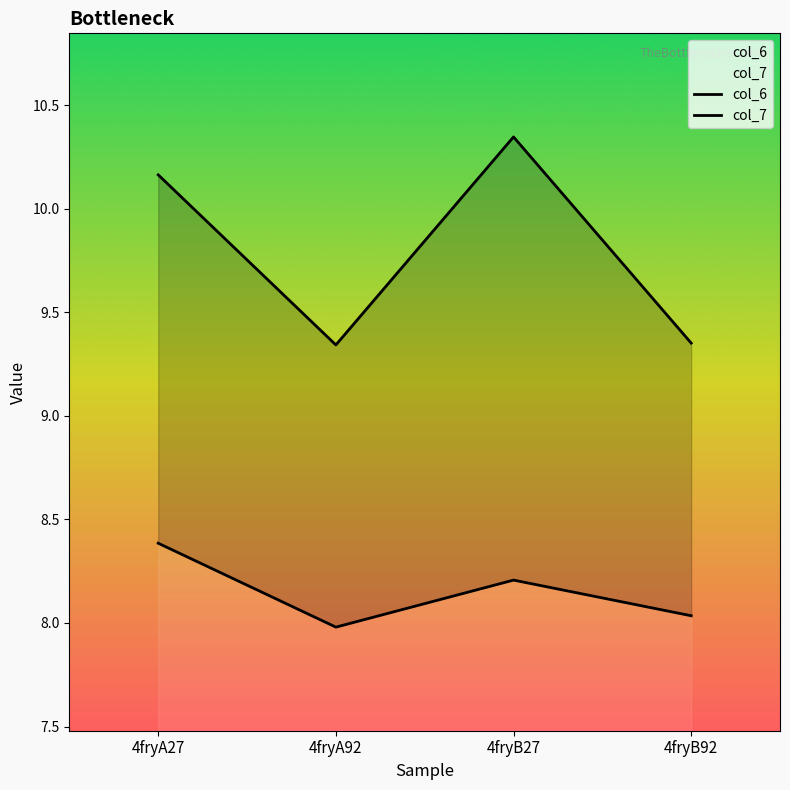

What is the label of the 4th point from the left?

4fryB92